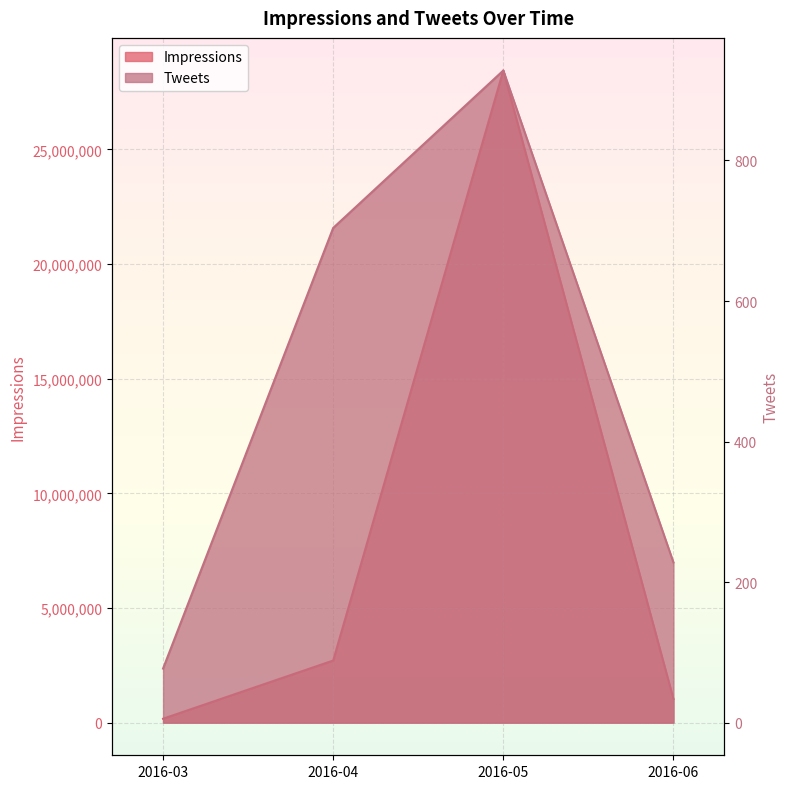

Where does the Impressions series first go above 2709484?

2016-05